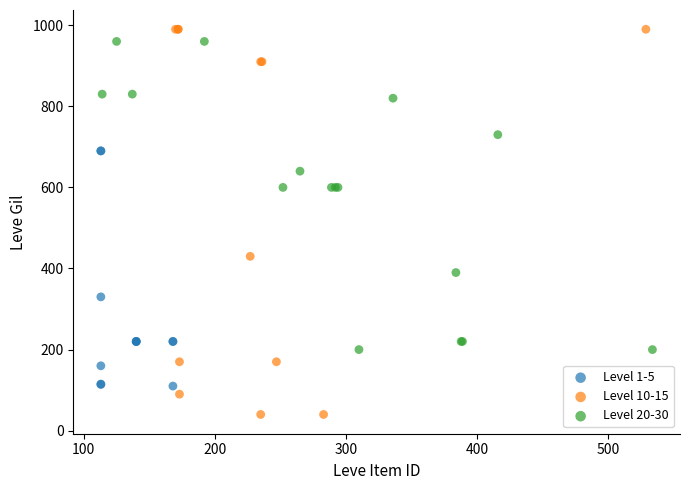

Which series reaches the minimum Y coordinate?

Level 10-15